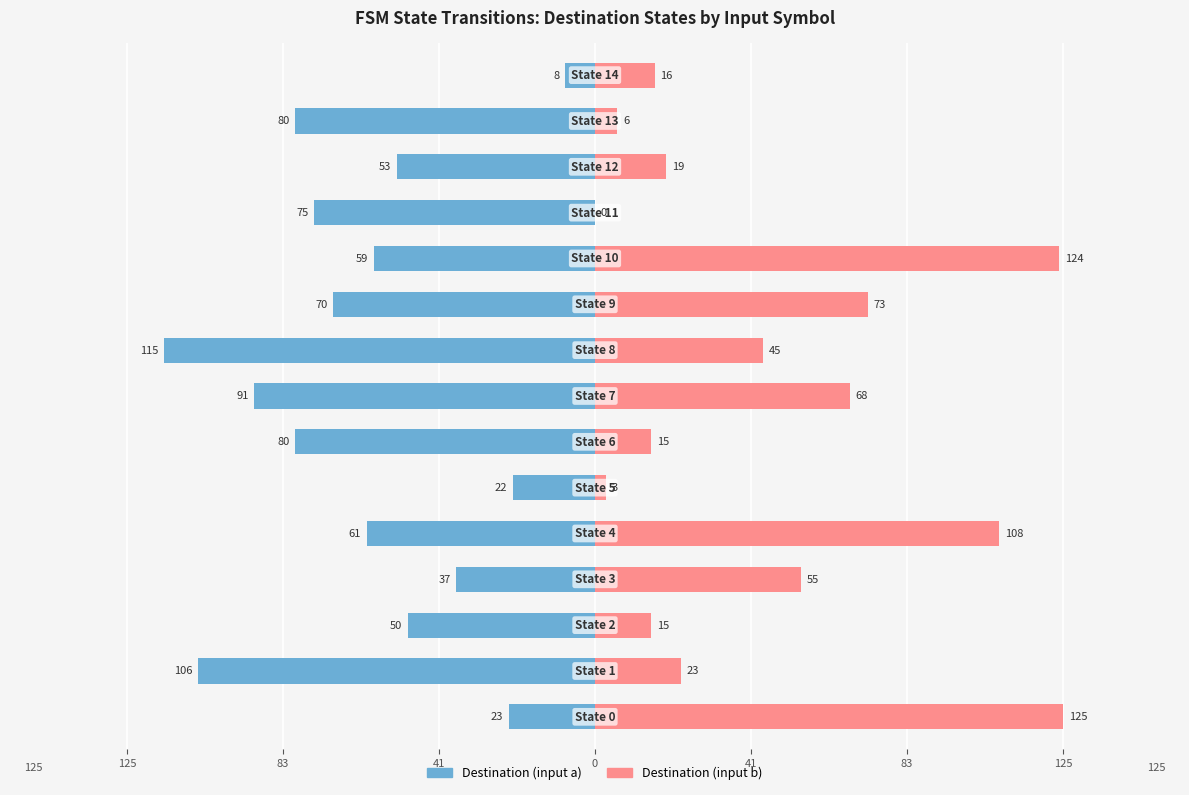

How many values in the Destination (input b) series are below 23?

7